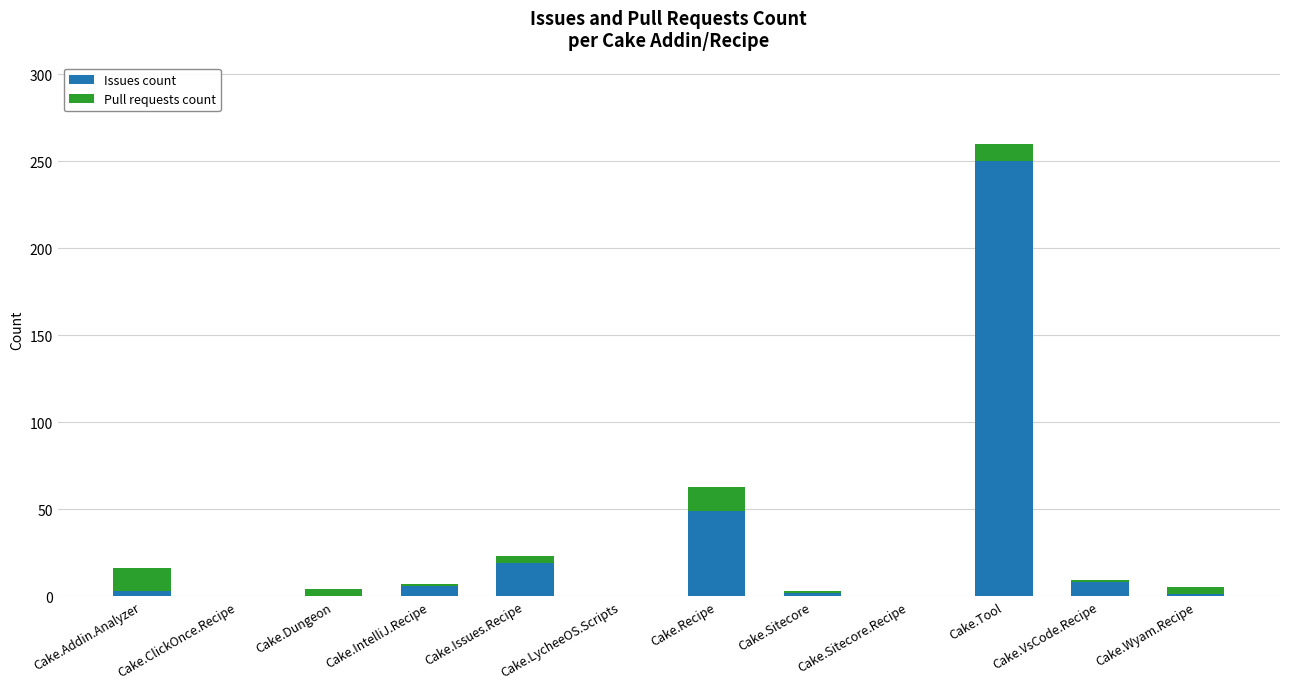

The value of Issues count at Cake.ClickOnce.Recipe is 0. True or false?

True